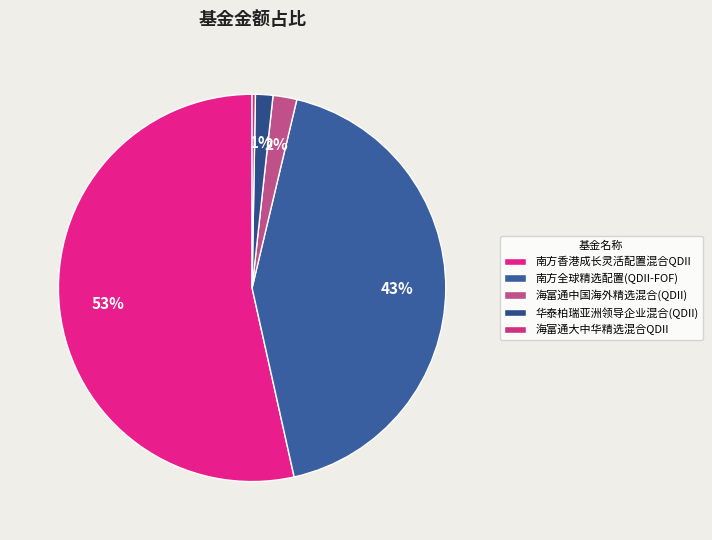

What is the smallest slice in the pie chart?

海富通大中华精选混合QDII